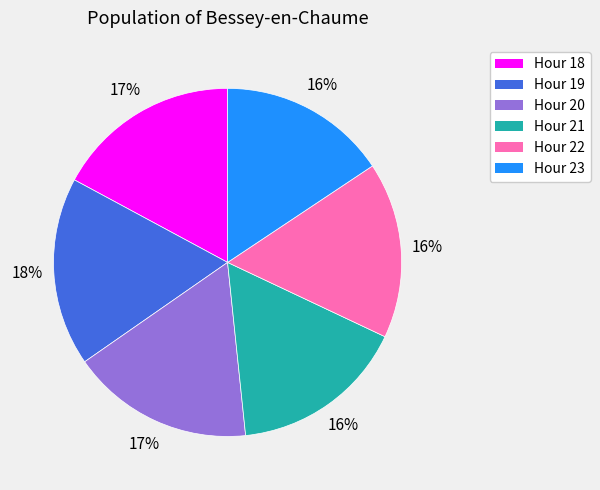

To the nearest percent, what is the difference between the largest and smallest slice percentages?

2%